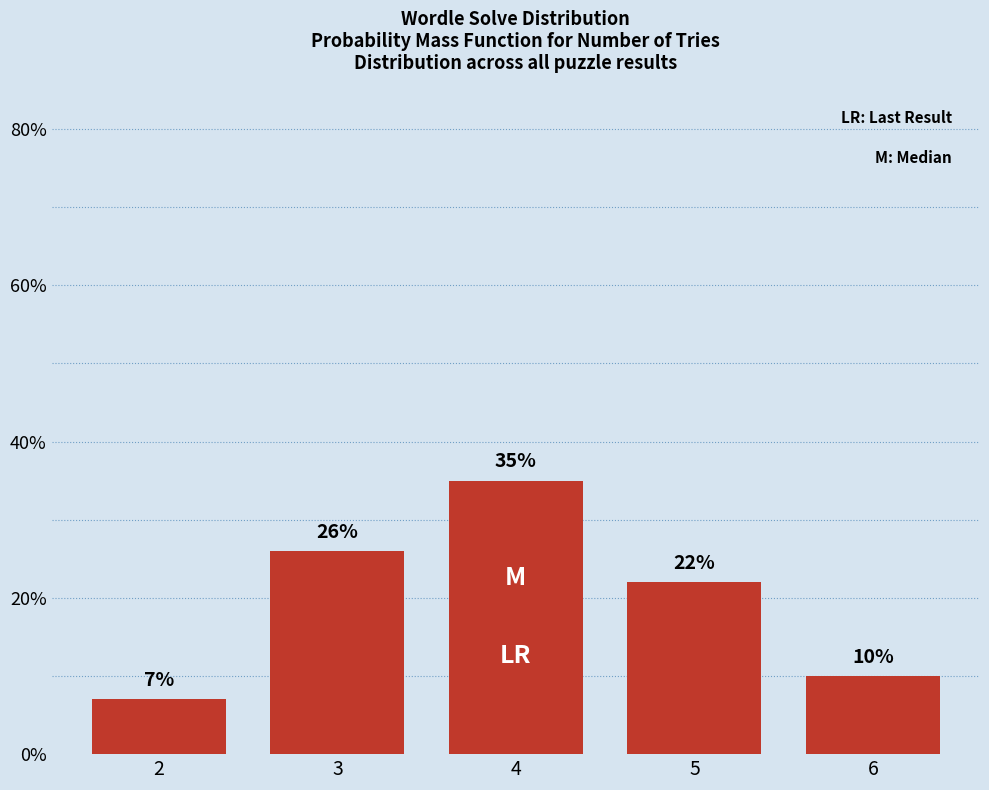

Reading left to right, transcribe all the data shown in this chart.

2=7	3=26	4=35	5=22	6=10